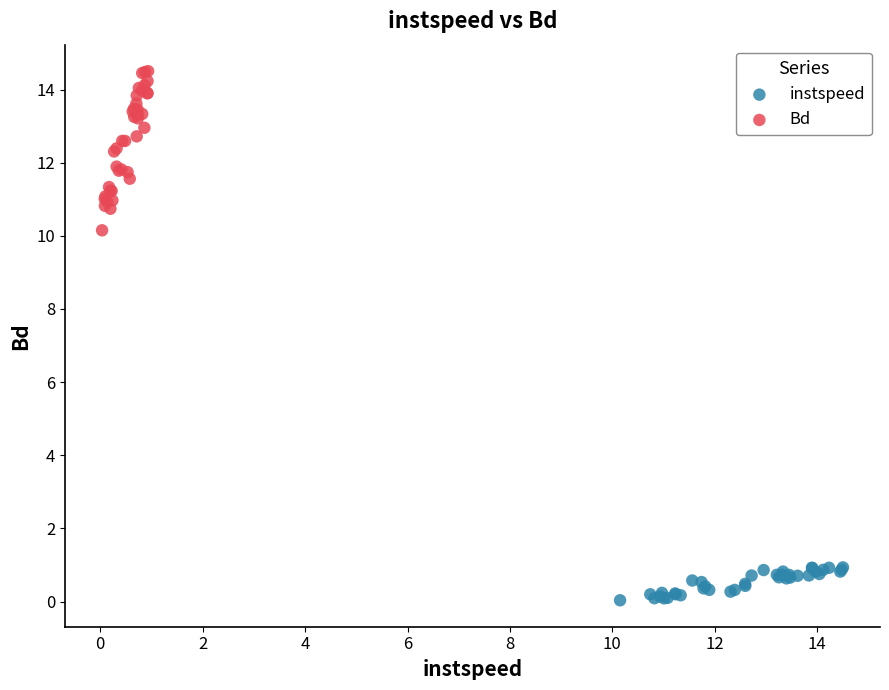

Which series has the widest spread of Y values?

Bd